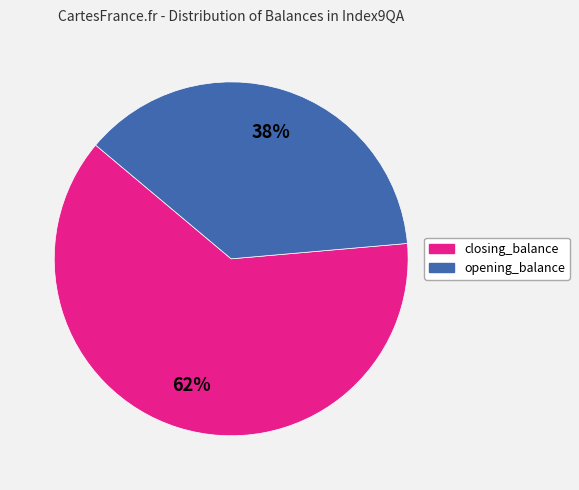

Is it true that closing_balance is 62% of the pie?

True